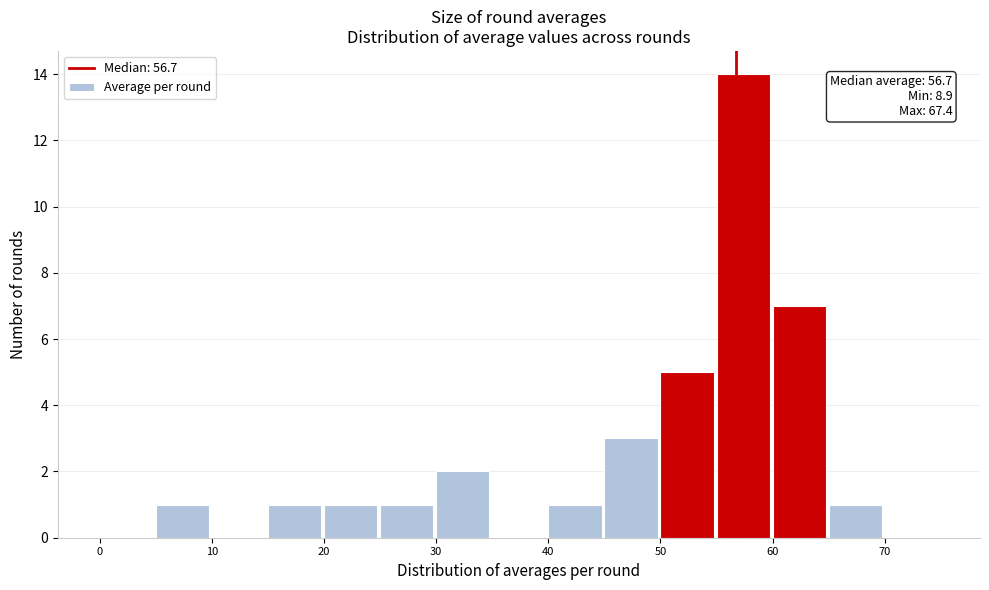

Over which range of the x-axis is the bar tallest?

55 to 60